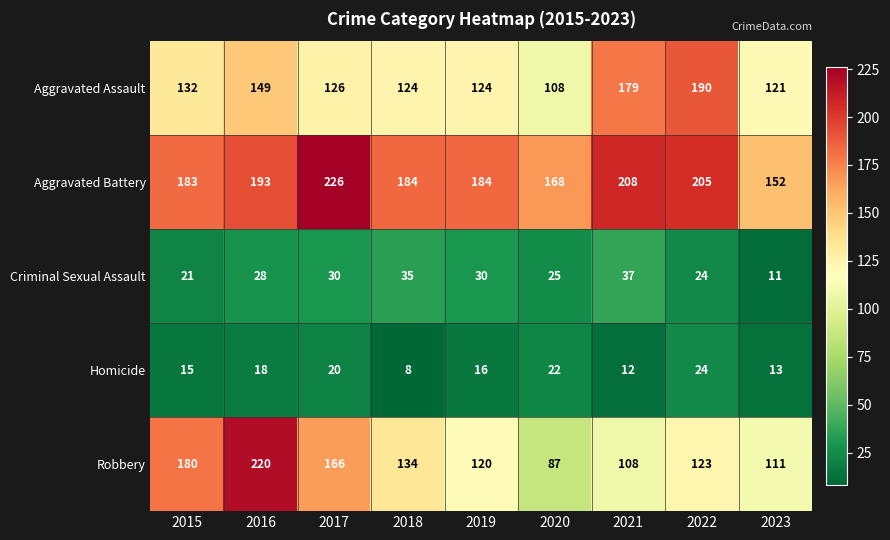

At which category is the sum across all series the highest?

2016